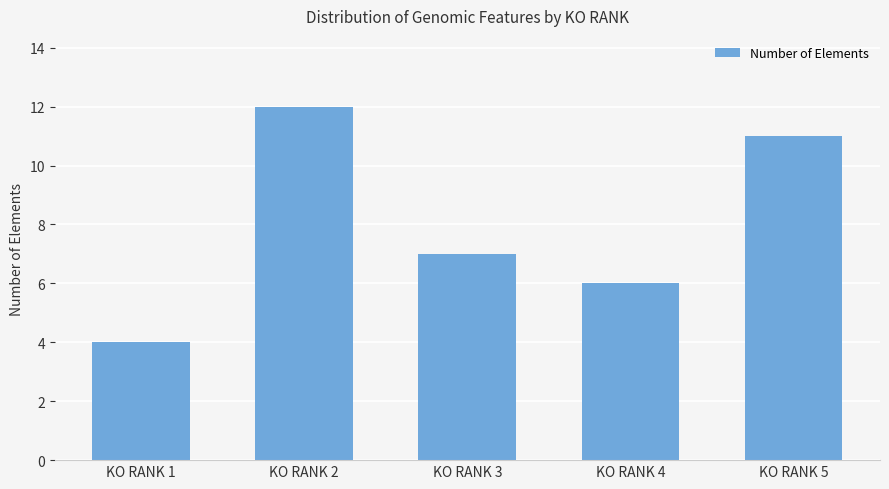

What is the greatest value displayed?

12